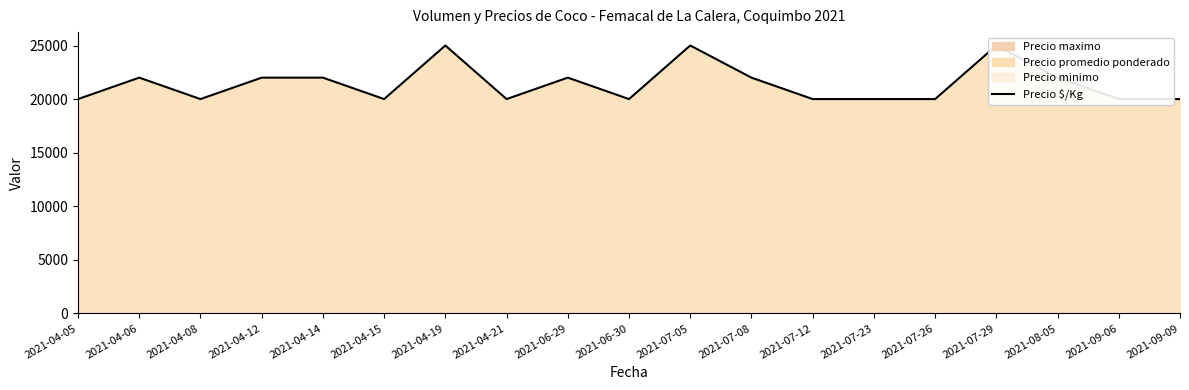

At which category does the data reach its first local peak?

2021-04-06